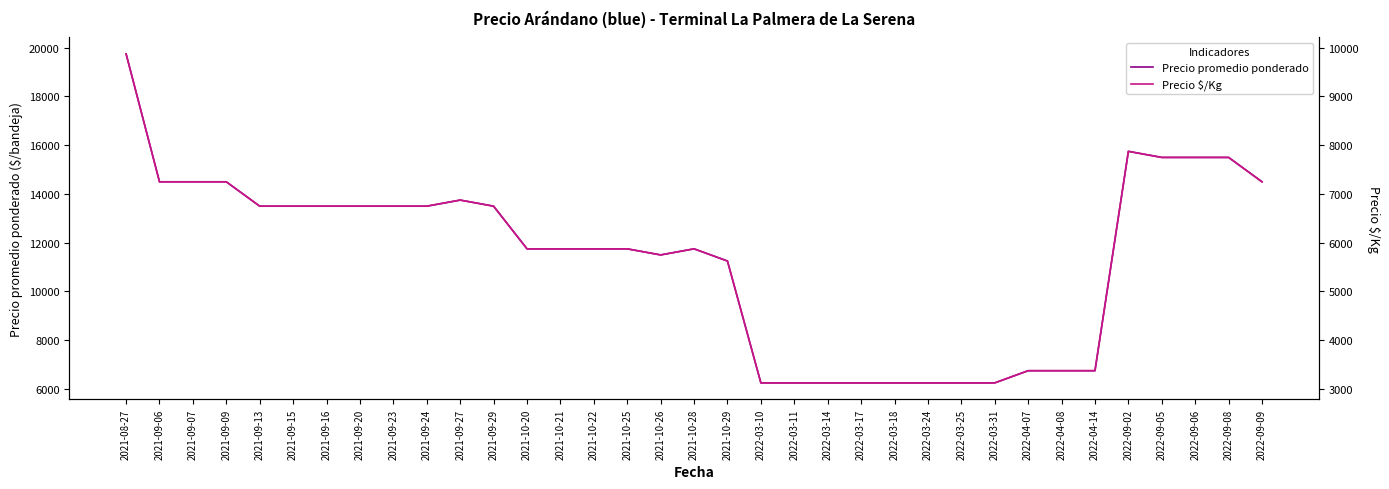

What is the label of the 9th point from the left?

2021-09-23